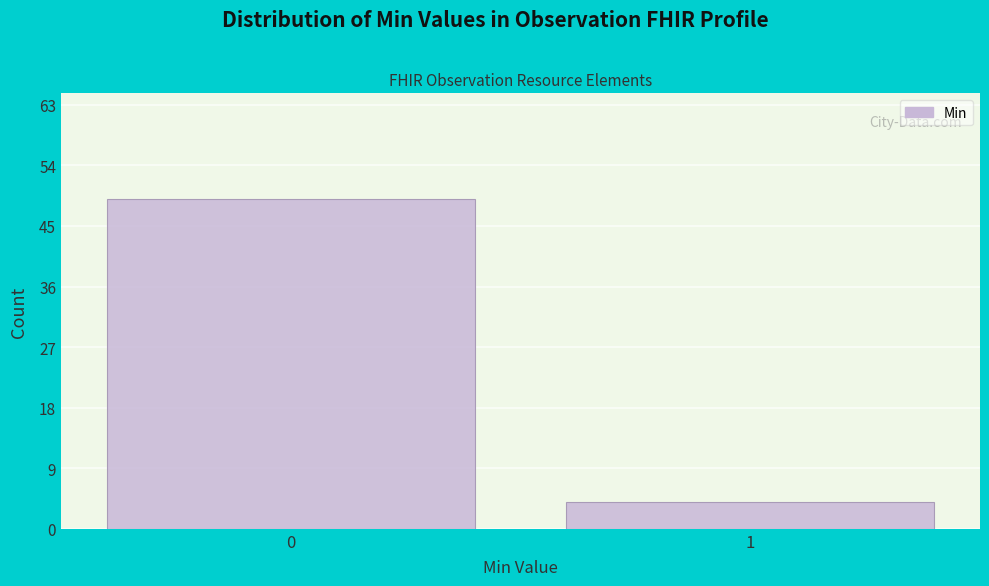

Reading left to right, list all the values displayed in this chart.

49	4